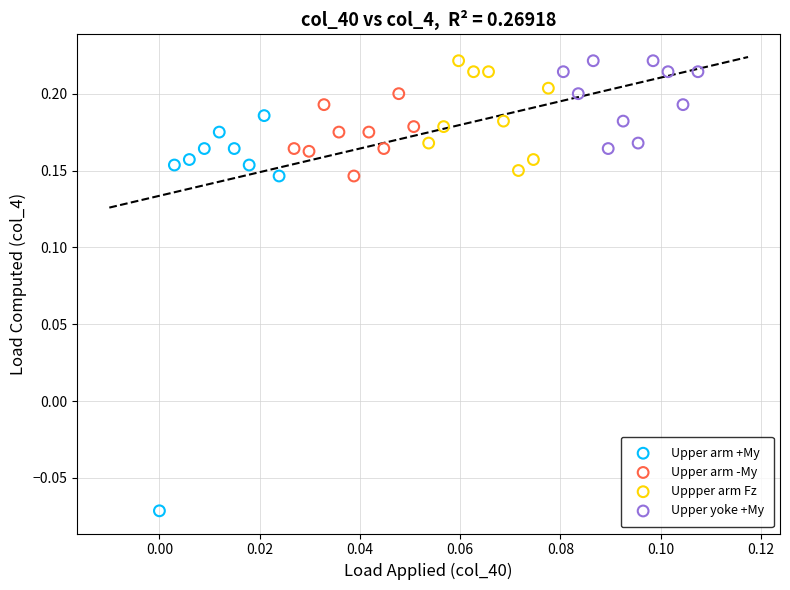

Which series has the largest Y range (max minus min)?

Upper arm +My